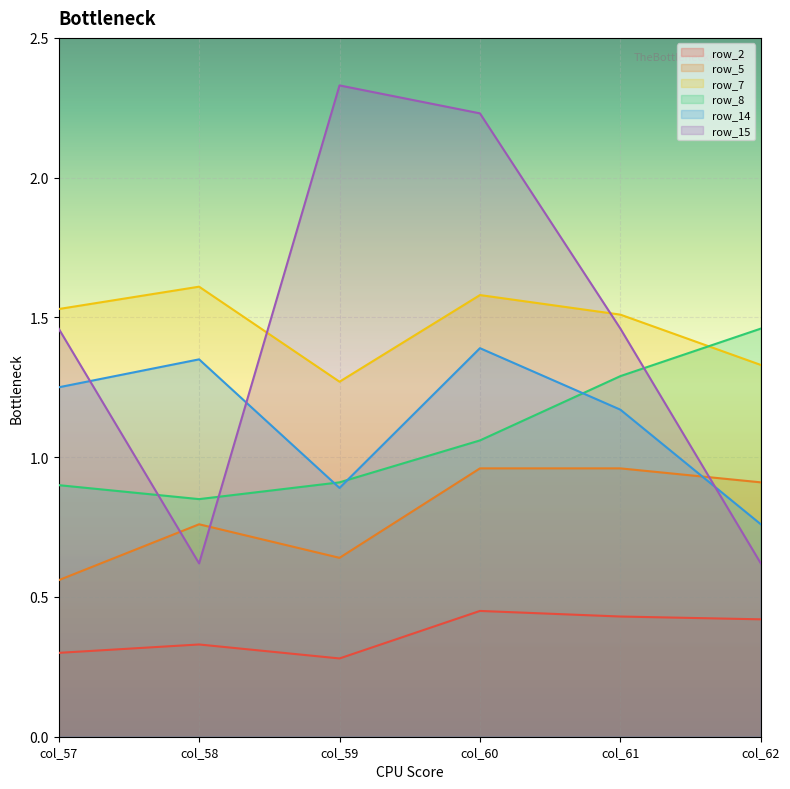

At which category does the chart reach its minimum across all series?

col_59